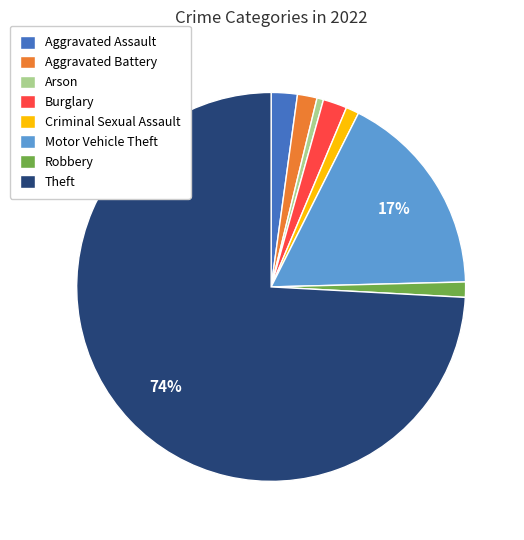

Do Aggravated Assault and Motor Vehicle Theft together represent more than half of the pie?

No